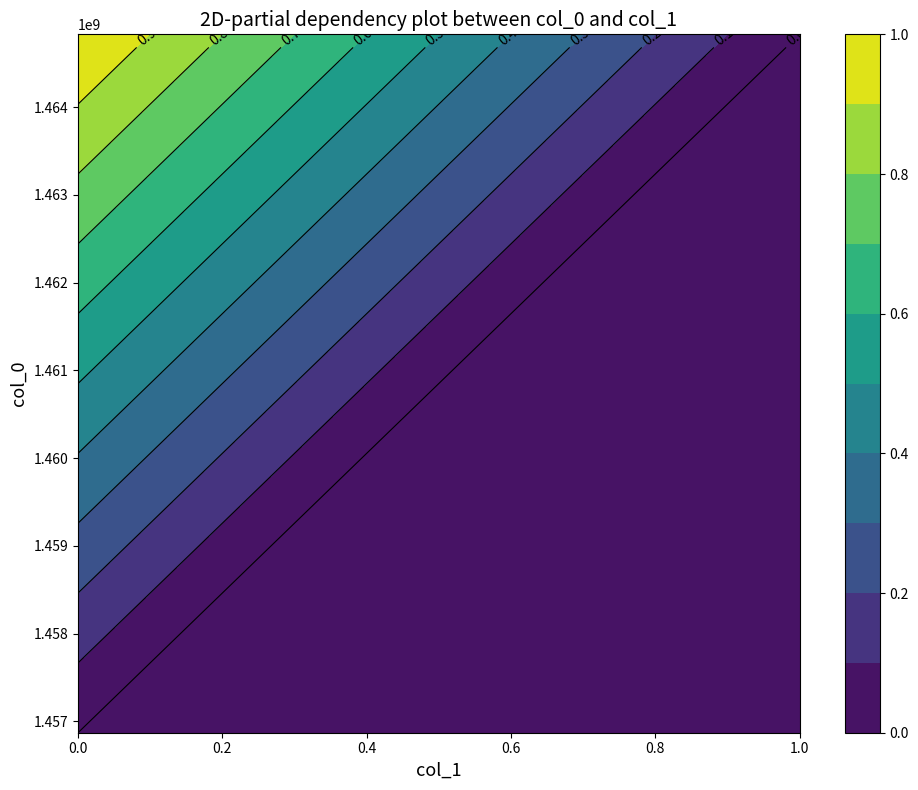

Rank the series at 1 from highest to lowest value.

1456872016, 1464828266